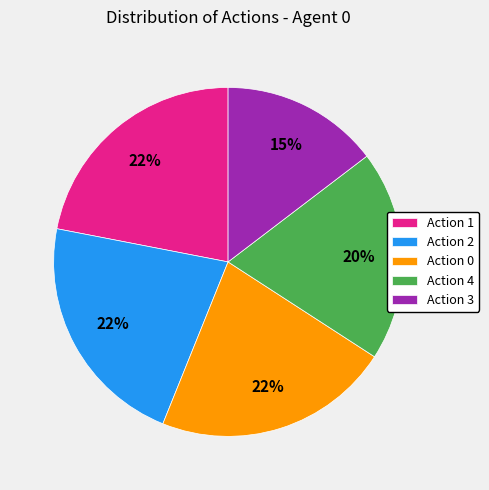

To the nearest percent, what percentage of the pie is Action 2?

22%